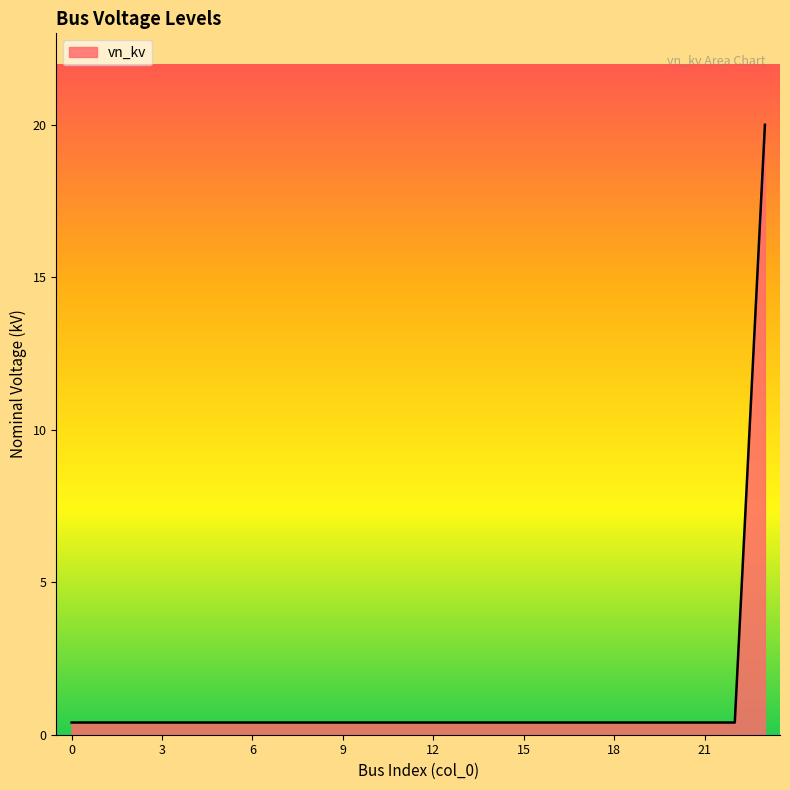

What is the maximum value shown in the chart?

20.0